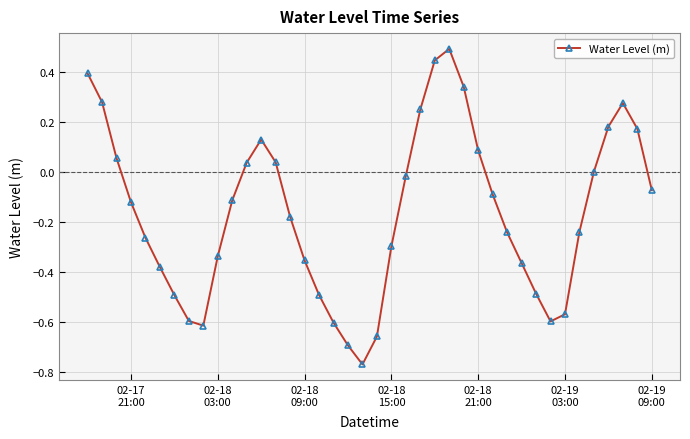

What is the difference between the second highest and minimum values?

1.2